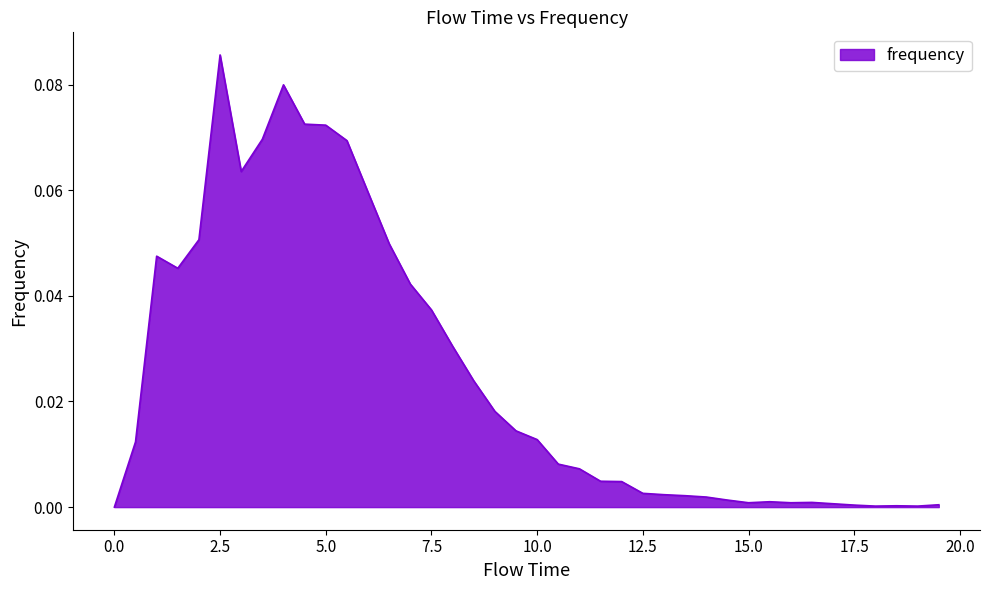

Does the chart display data point markers on the line(s)?

No